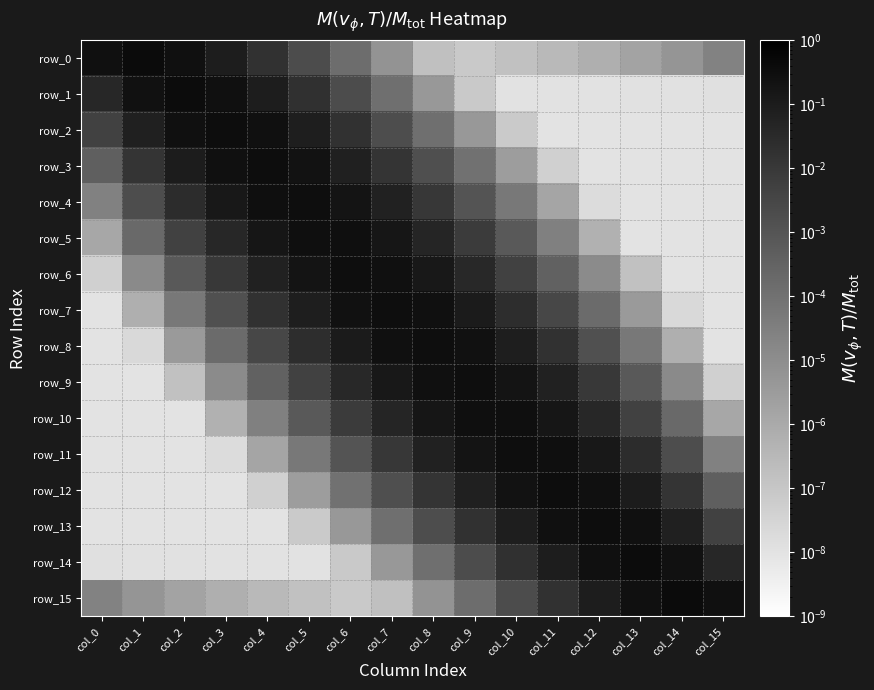

What is the greatest value displayed?

0.4